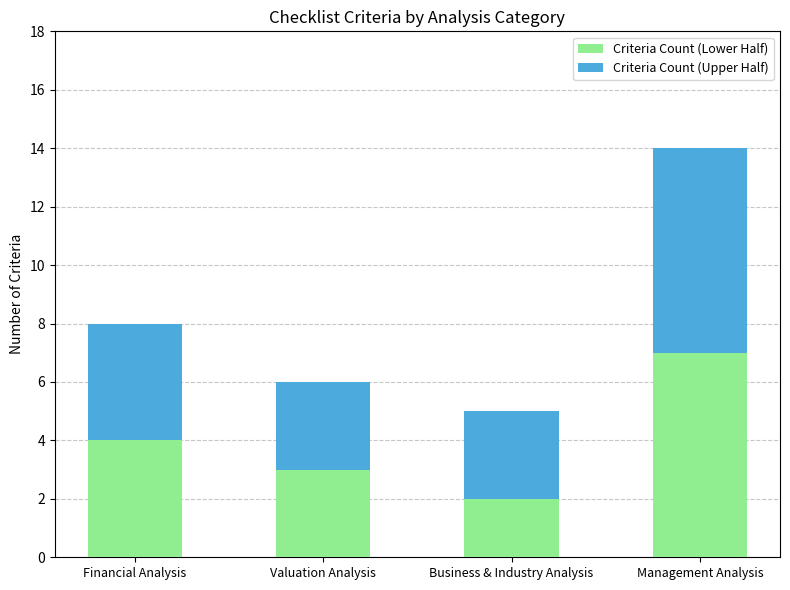

At which category is the sum across all series the highest?

Management Analysis